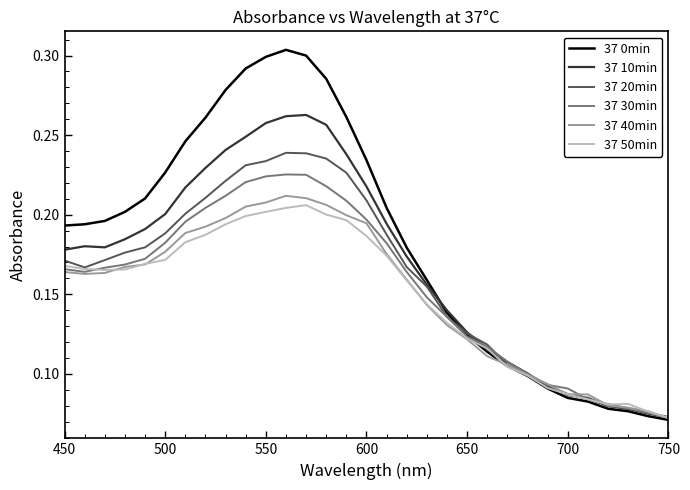

Which series has the largest total across all categories?

37 0min